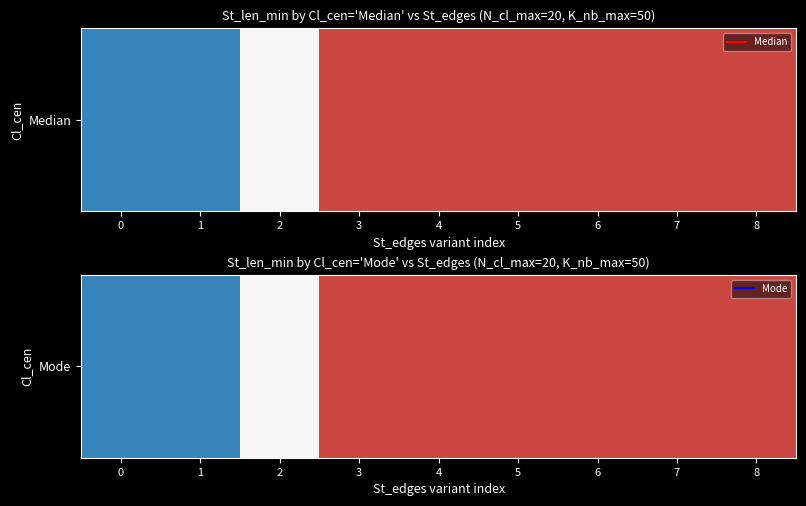

At which category does the chart reach its peak across all series?

3